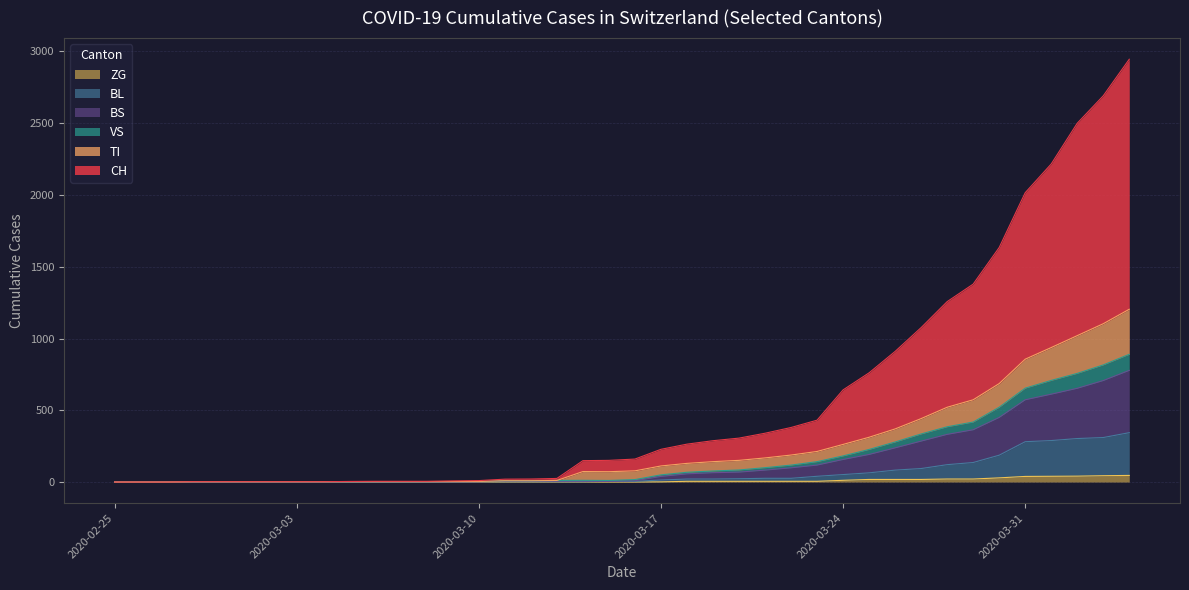

What is the label of the 34th point from the right?

2020-03-02